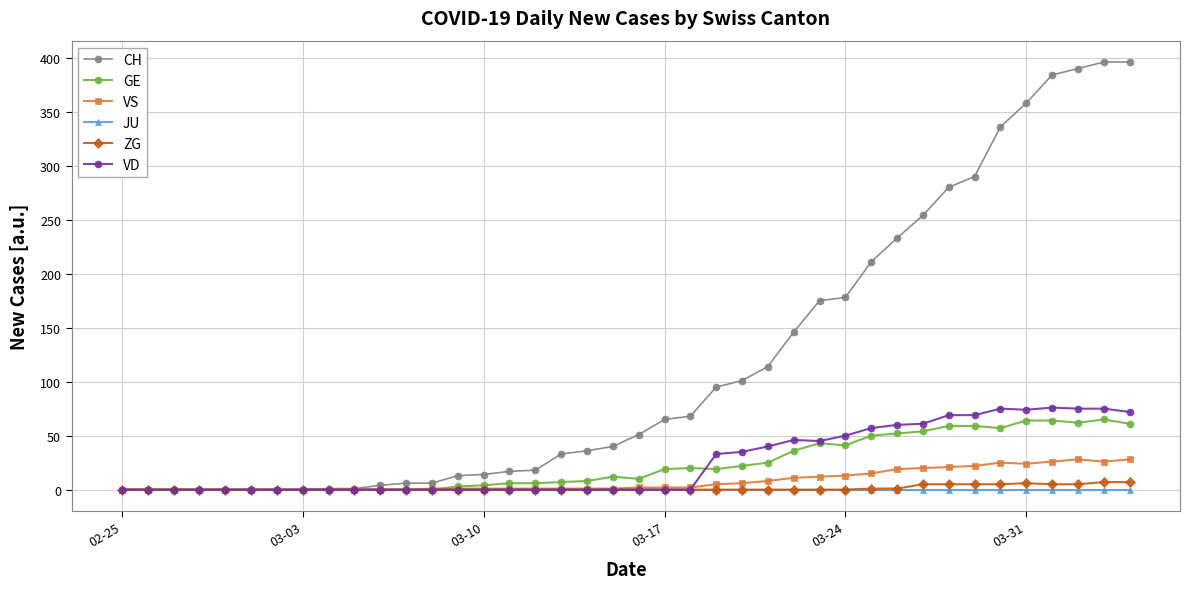

At how many categories does at least one series exceed 275?

8